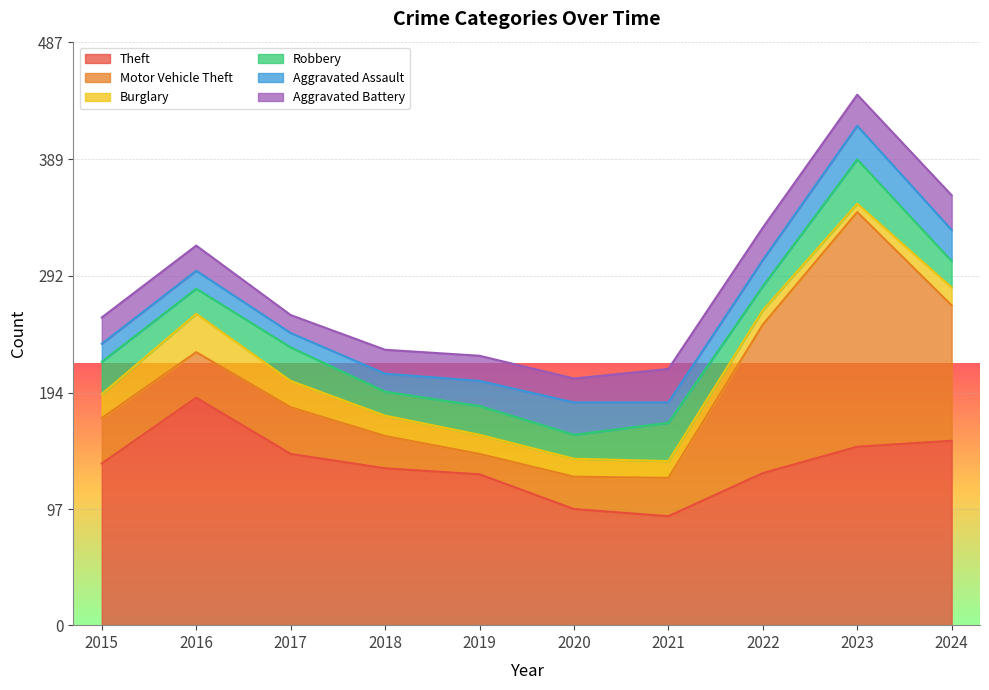

What is the smallest value displayed?

7